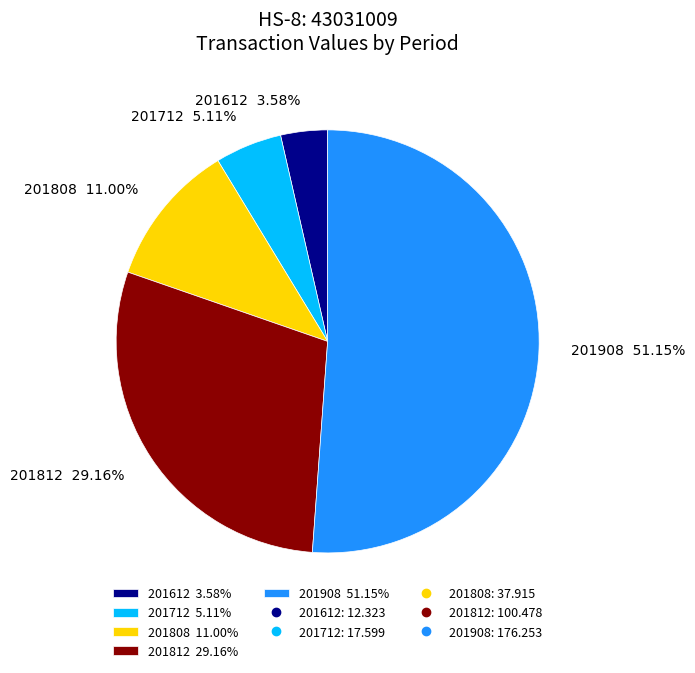

Approximately how many times larger is the value at 201712 compared to 201812?

0.2